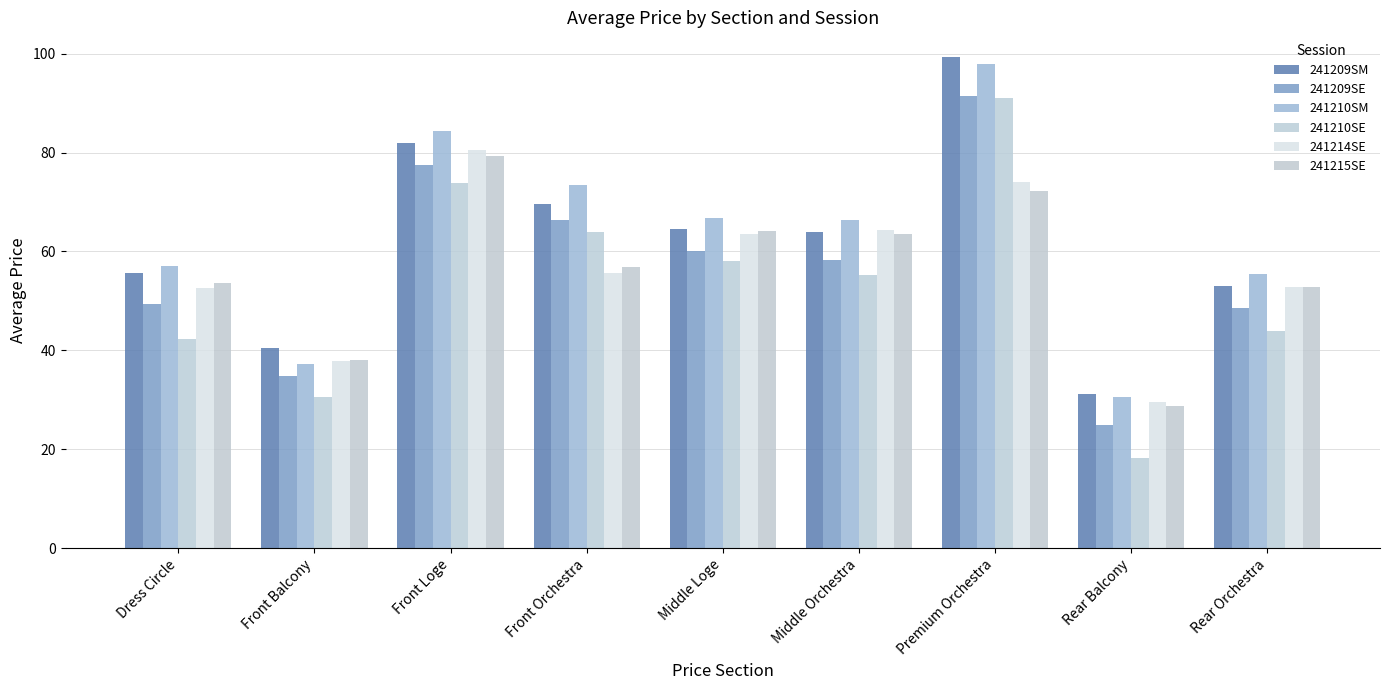

Which series has the widest spread of values?

241210SE